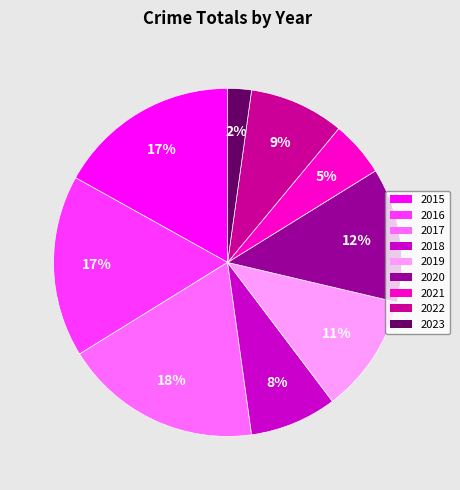

To the nearest percent, what is the difference between the 2015 and 2018 slice percentages?

9%